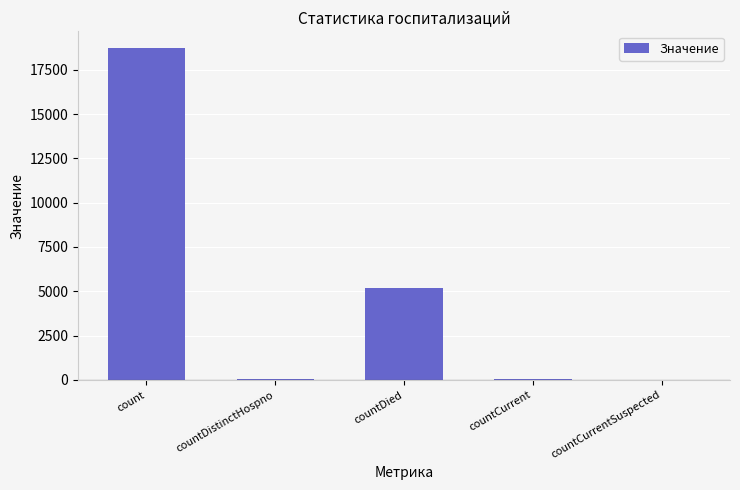

Between count and countCurrent, which is larger?

count